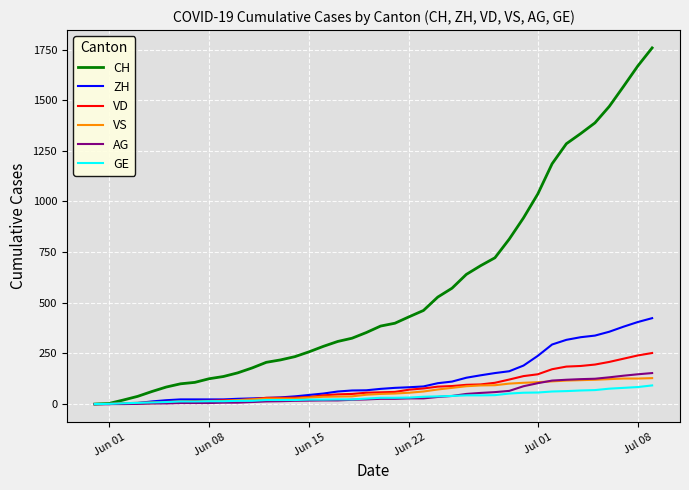

Which series has the widest spread of values?

CH